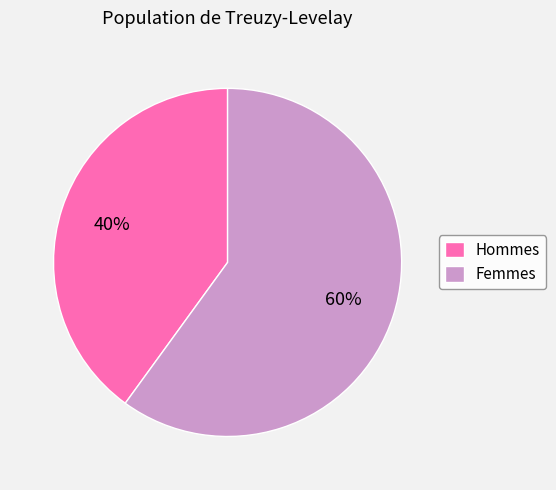

Which slice is the smallest?

Hommes